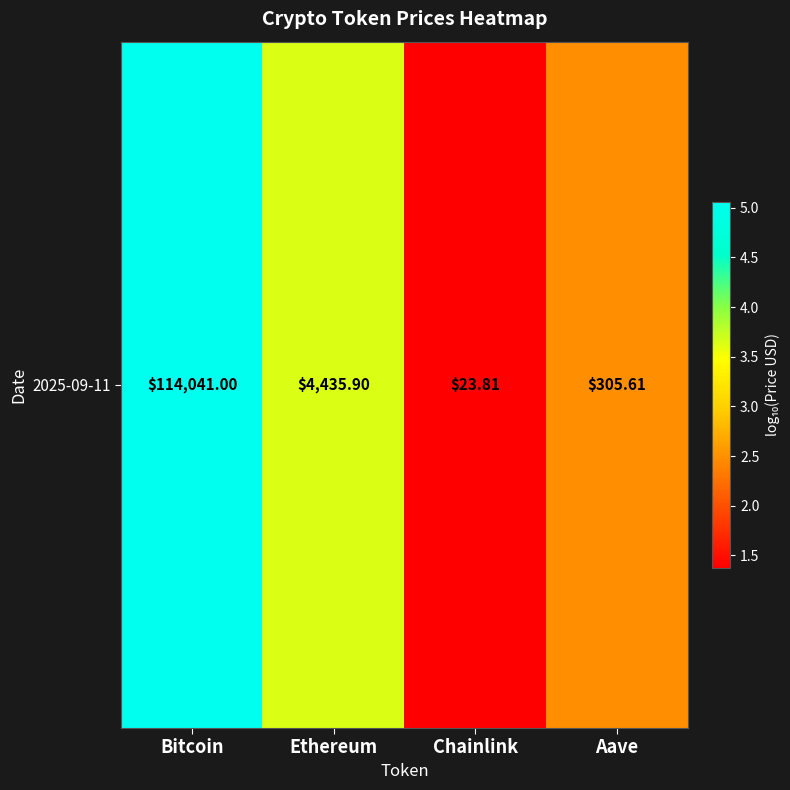

How many categories are shown in the chart?

4